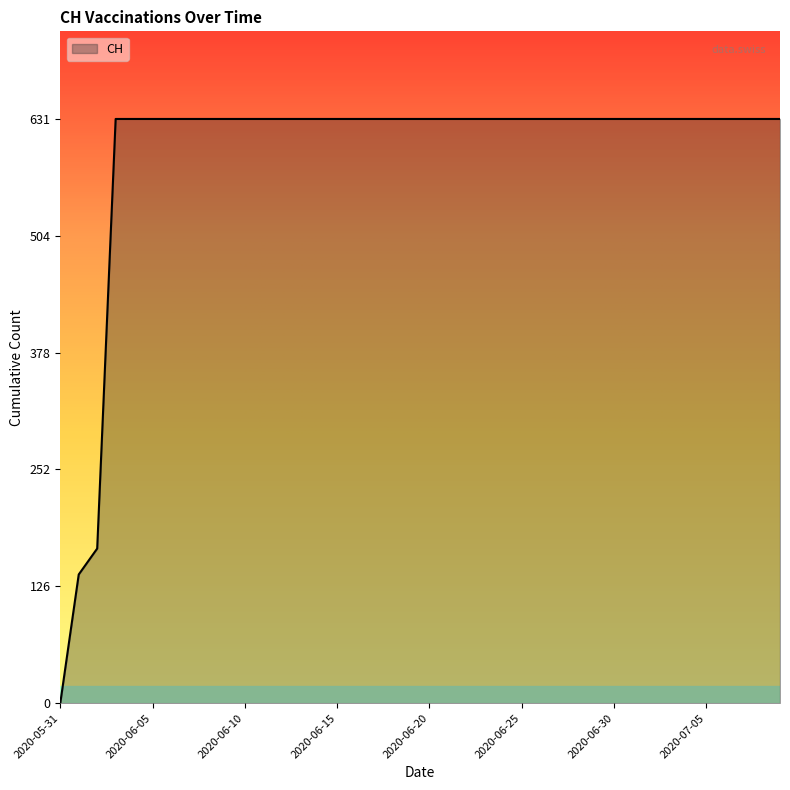

How many lines are shown in the chart?

1